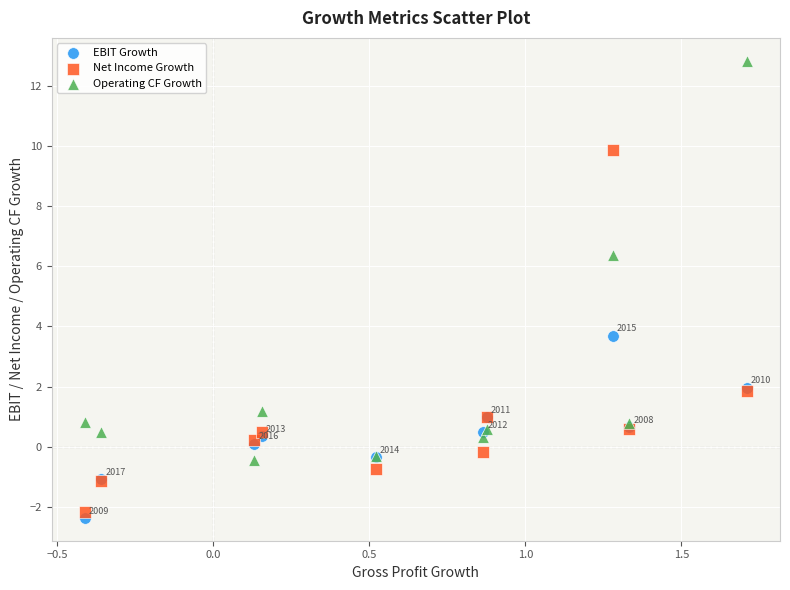

What are all the series names shown in the legend?

EBIT Growth, Net Income Growth, Operating CF Growth